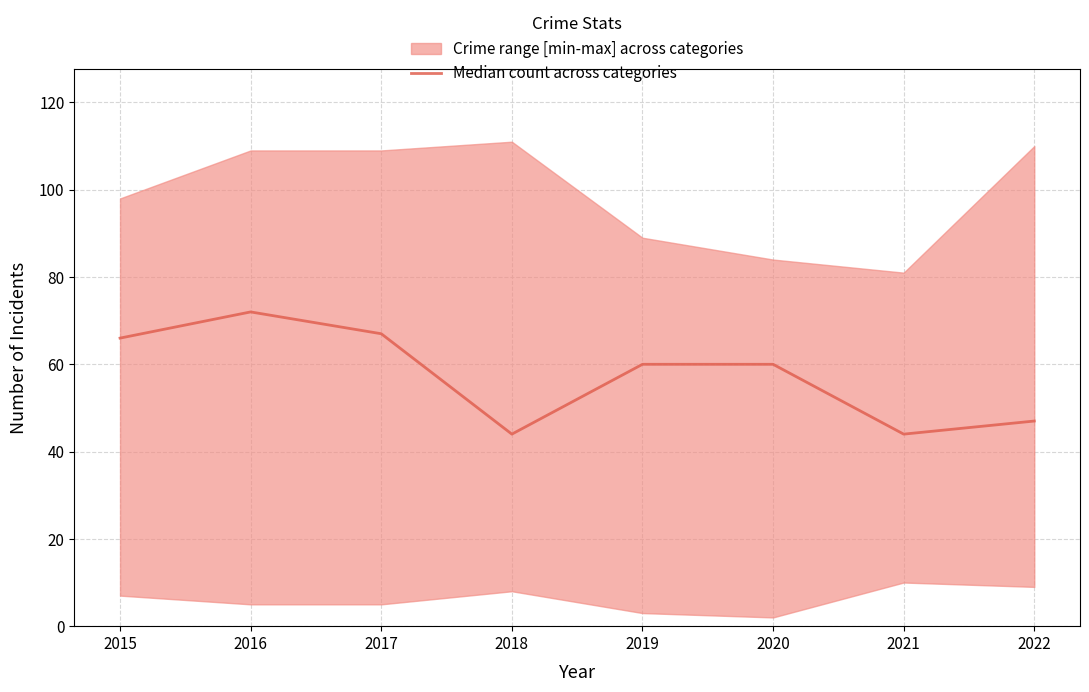

What is the lowest value of the Median count across categories series?

44